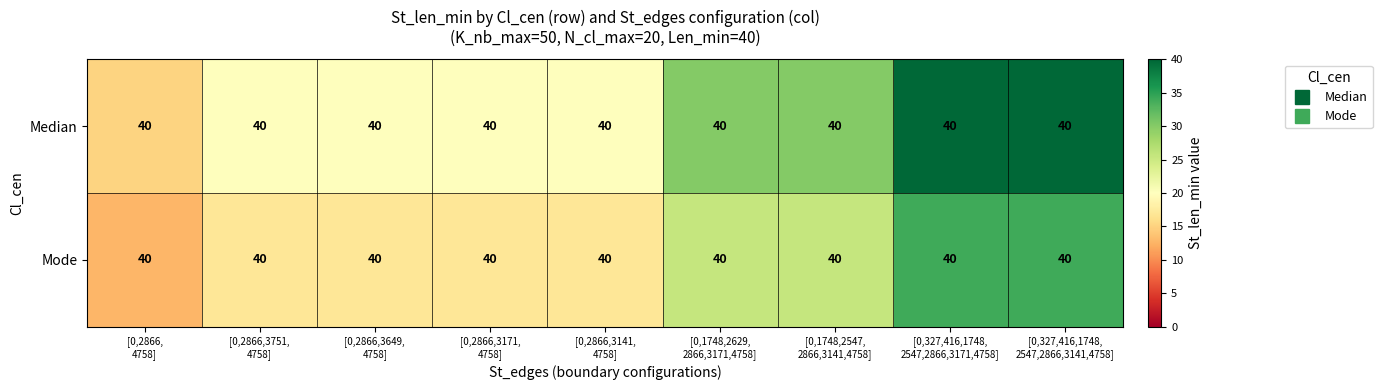

Is it true that Mode equals 4.0 at [0,2866,3141, 4758]?

False